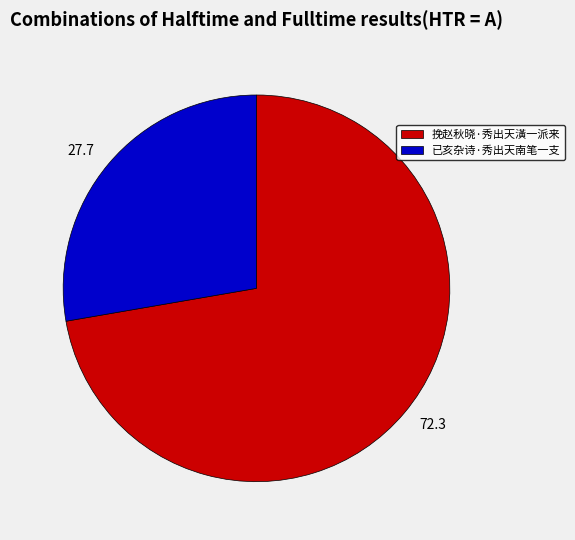

Combined, do 挽赵秋晓·秀出天潢一派来 and 已亥杂诗·秀出天南笔一支 account for over 50%?

Yes